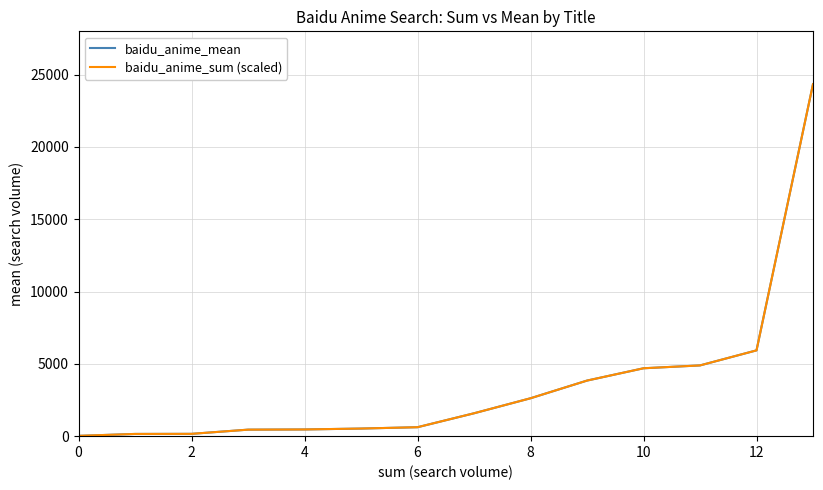

What is the maximum value for baidu_anime_sum (scaled)?

24336.3